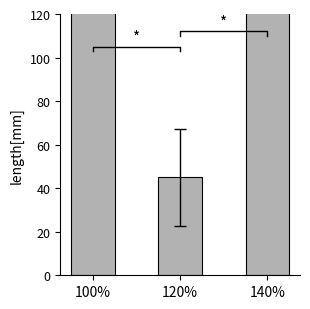

Read the value at 120%.

45.0